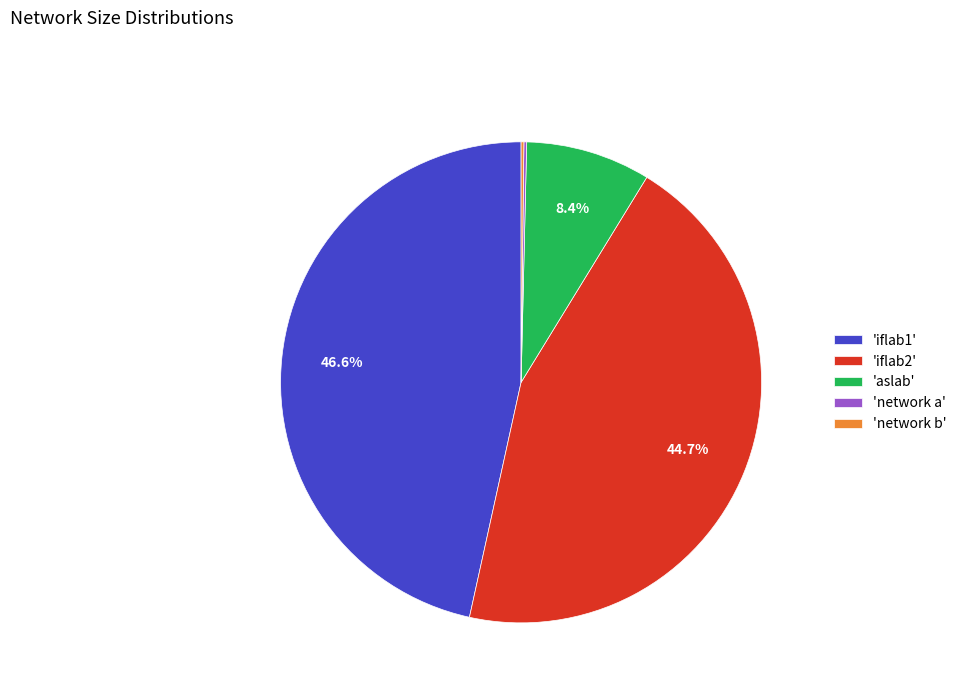

Combined, what portion of the pie is 'iflab2' and 'iflab1'?

91.2%